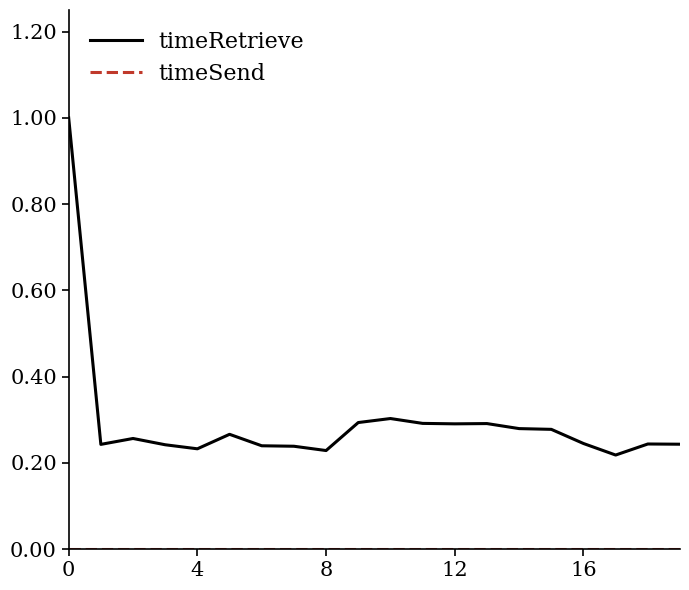

Which series has the largest total across all categories?

timeRetrieve